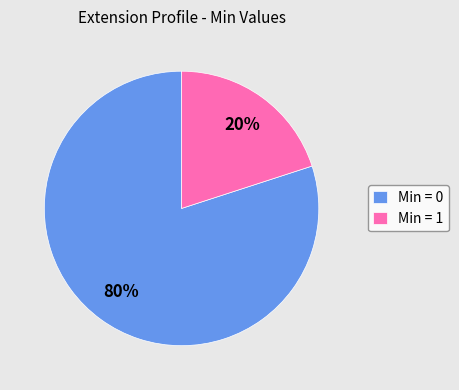

Which slice is the largest?

Min = 0